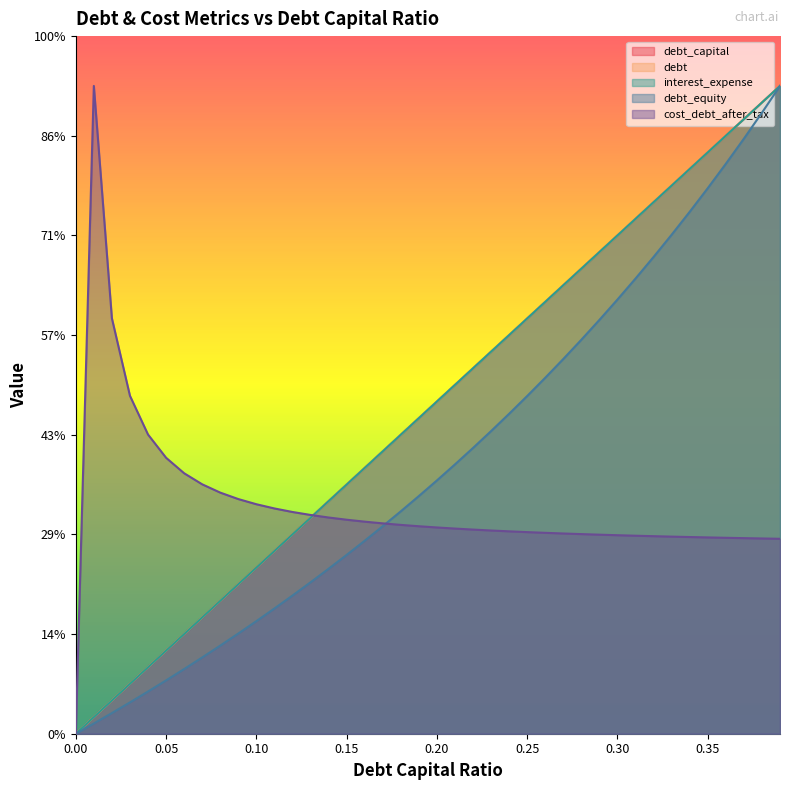

Which series has the widest spread of values?

debt_capital